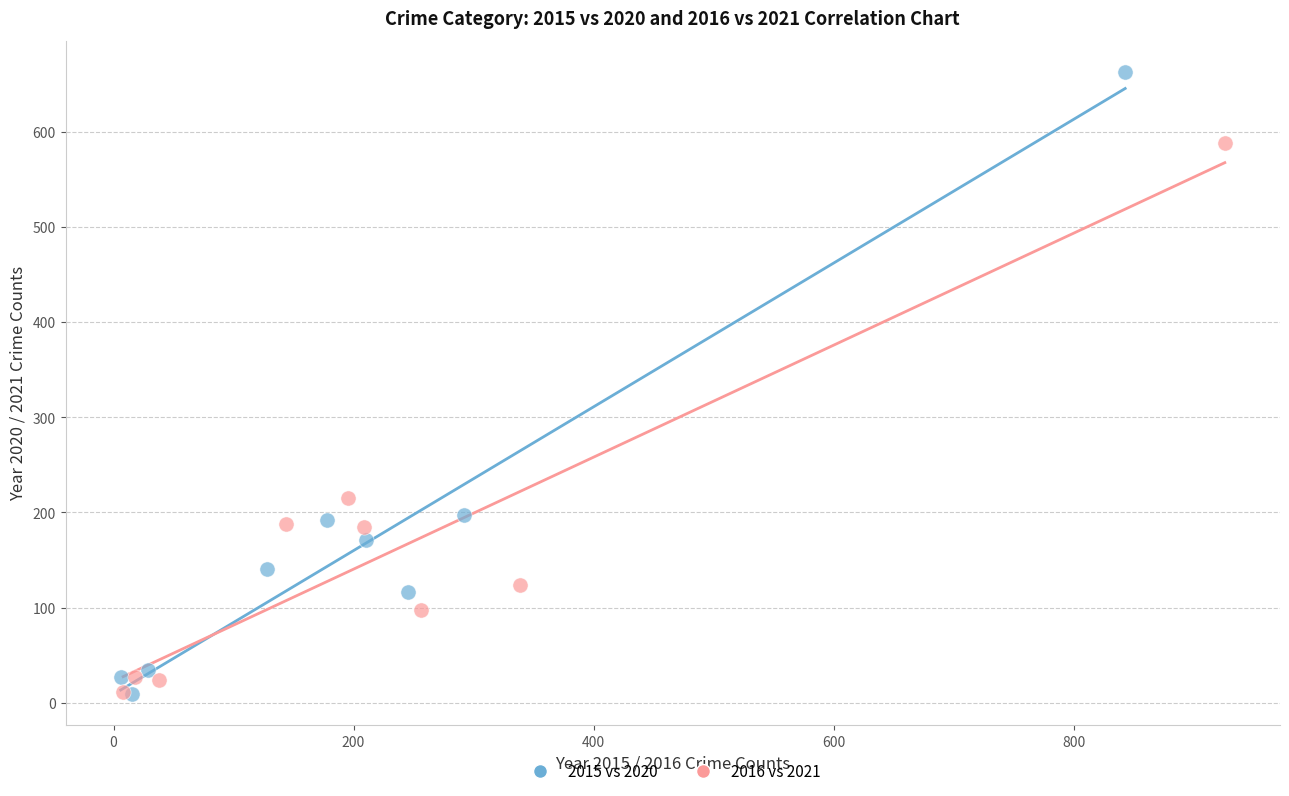

What are all the series names shown in the legend?

2015 vs 2020, 2016 vs 2021